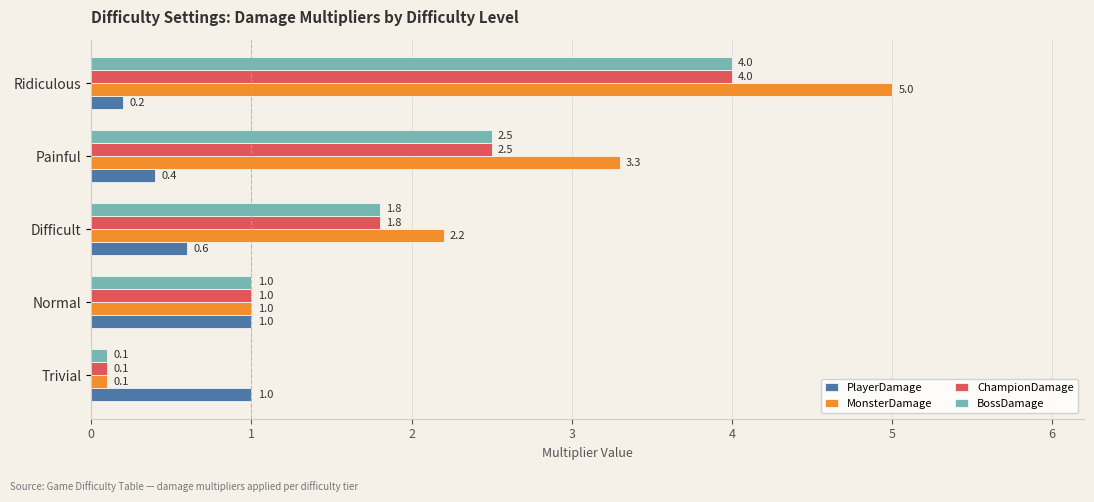

Rank the categories by ChampionDamage value from highest to lowest.

Ridiculous, Painful, Difficult, Normal, Trivial